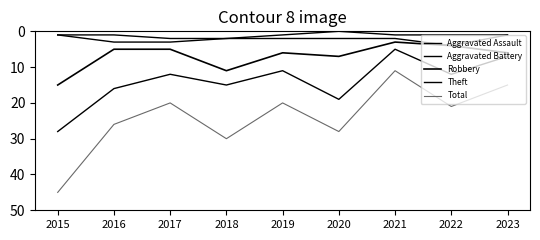

How many lines are shown in the chart?

5